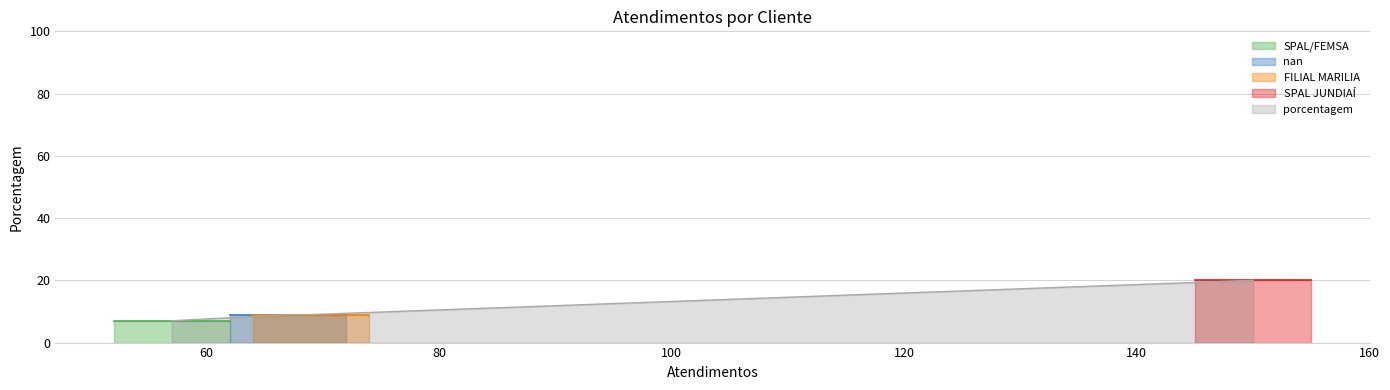

Approximately how many times larger is the value at SPAL JUNDIAÍ compared to FILIAL MARILIA?

2.2